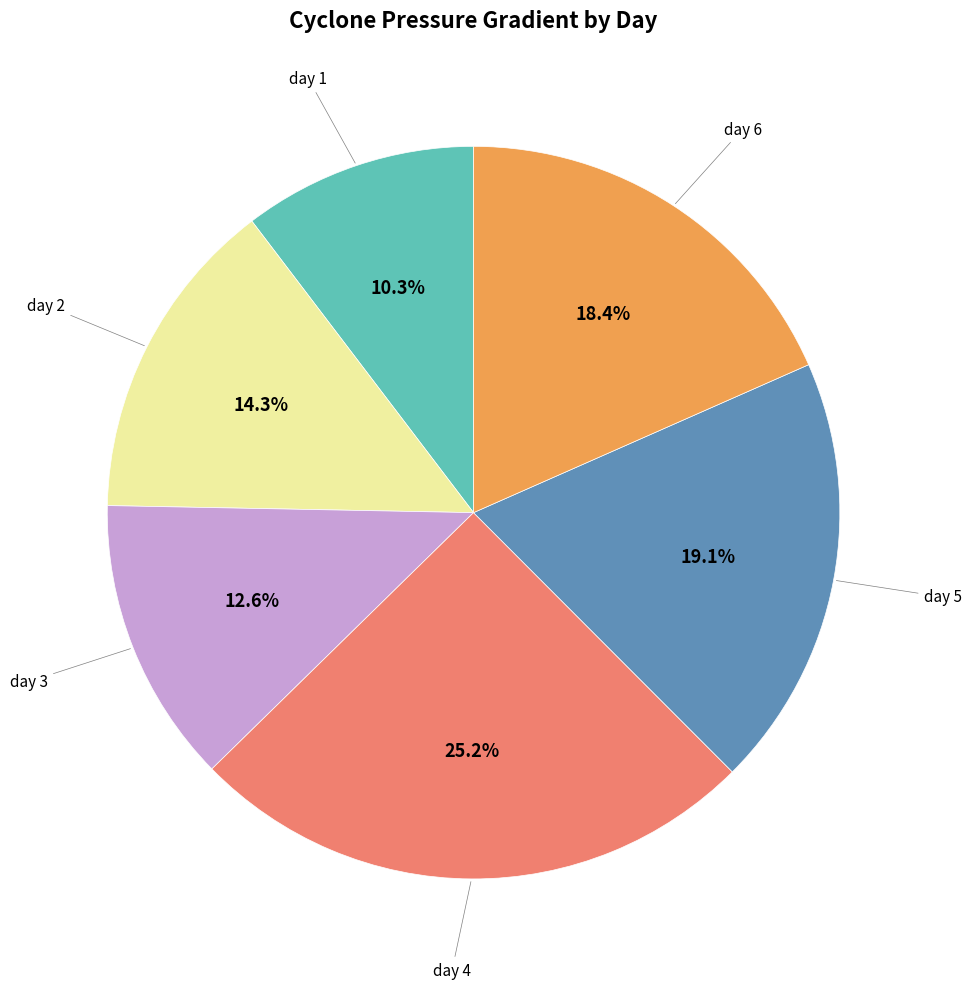

Is there a majority slice in this chart?

No